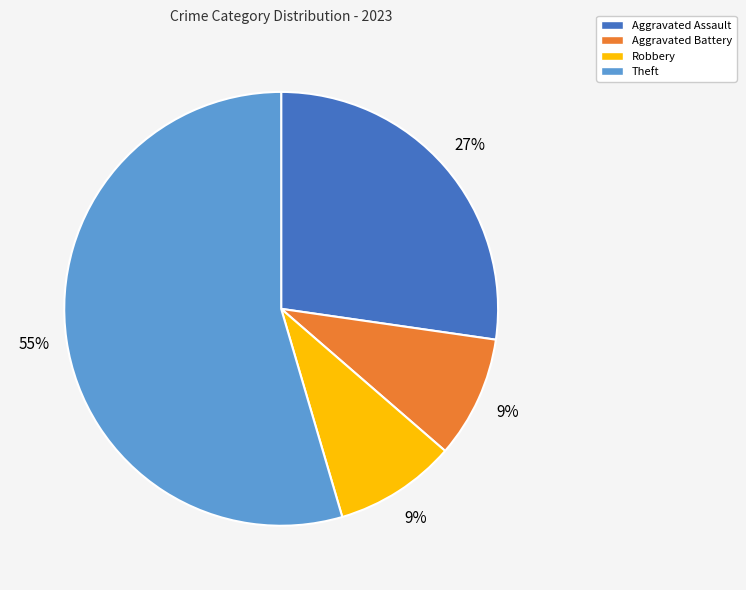

What is the largest slice in the pie chart?

Theft